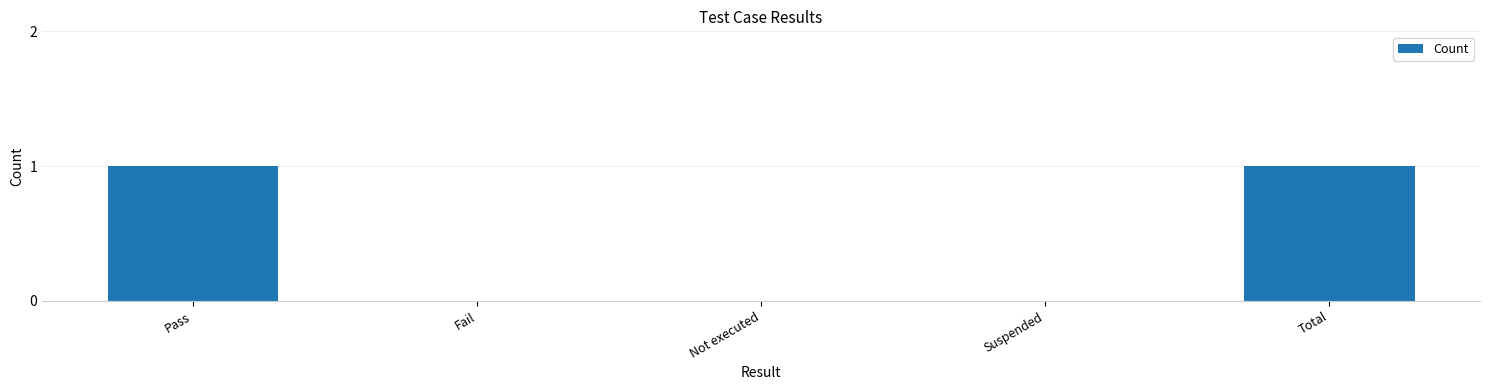

Between Pass and Not executed, which is larger?

Pass